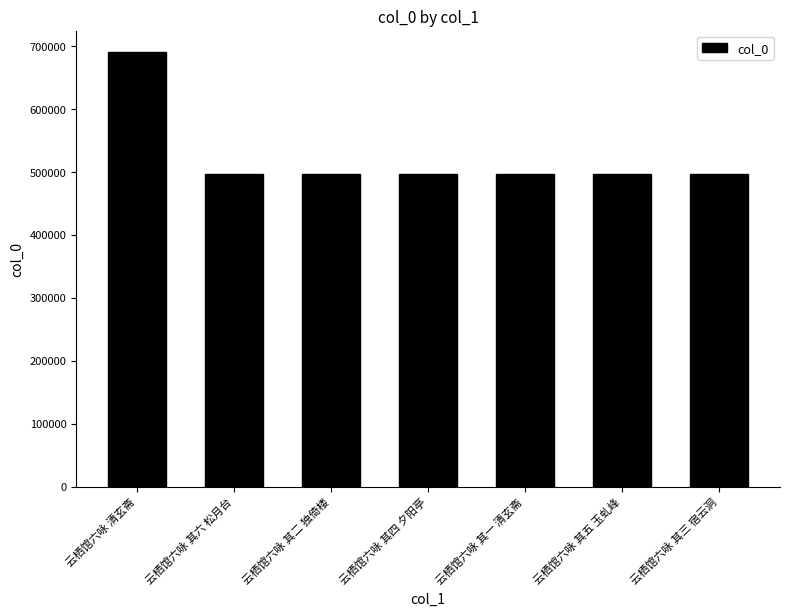

How many distinct data groups are displayed?

1